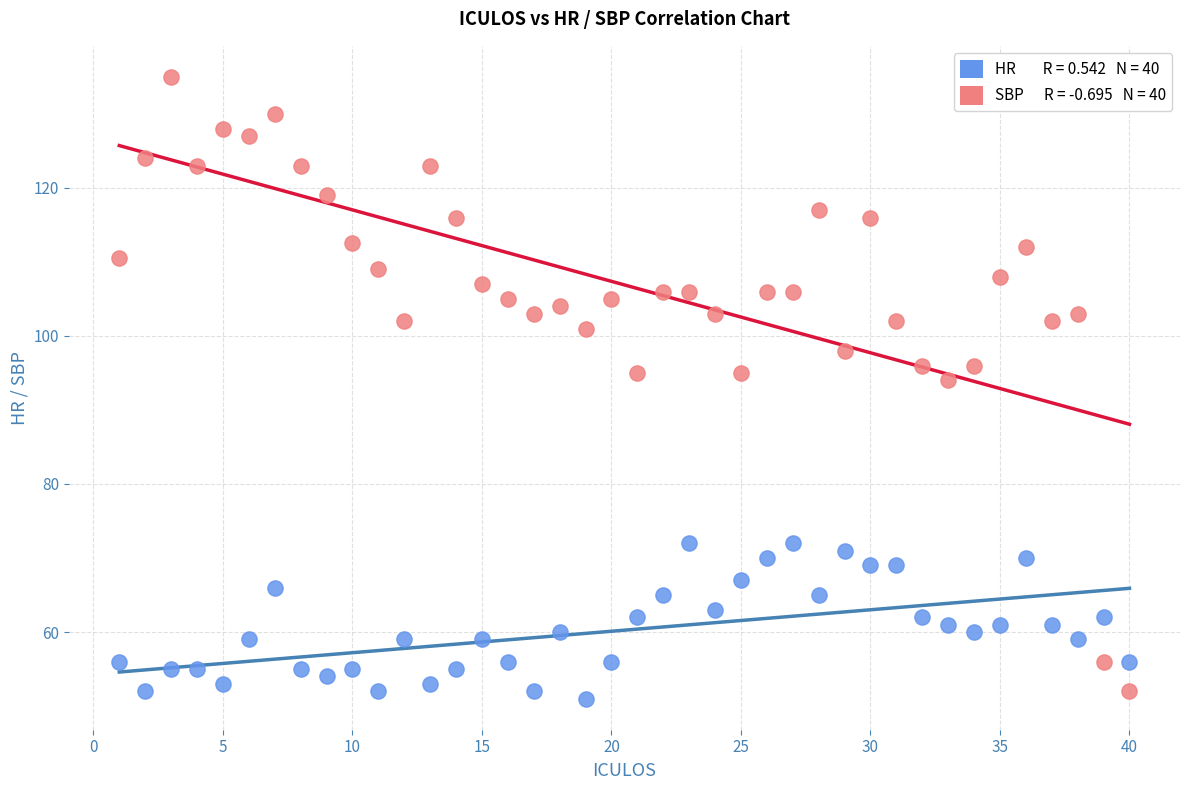

Across all series, what Y value is closest to 93?

94.0